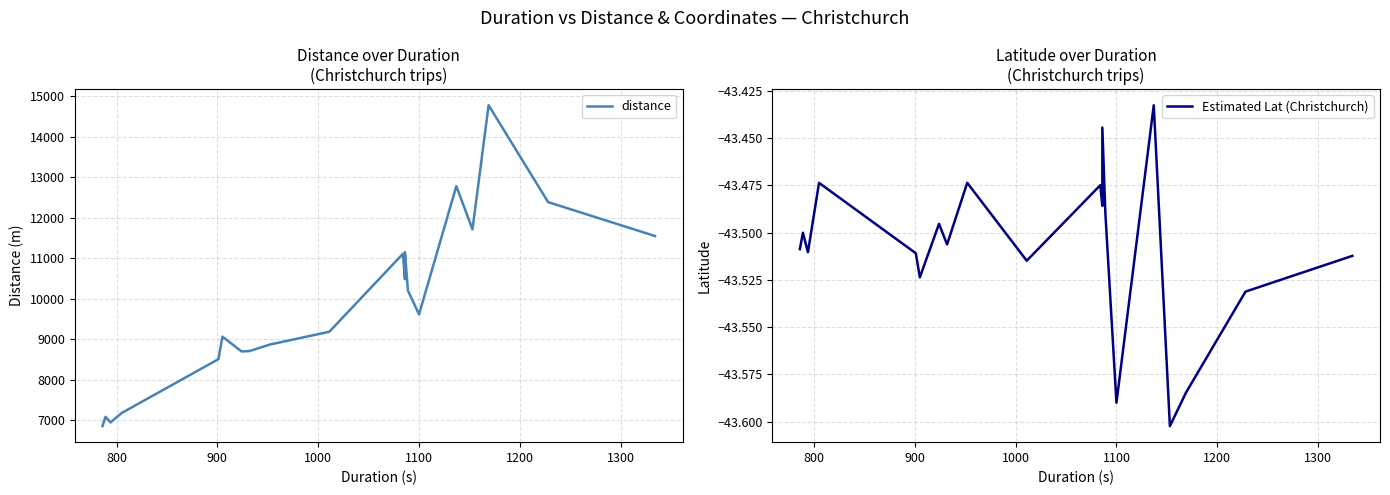

What is the average value of the distance series?

9845.1